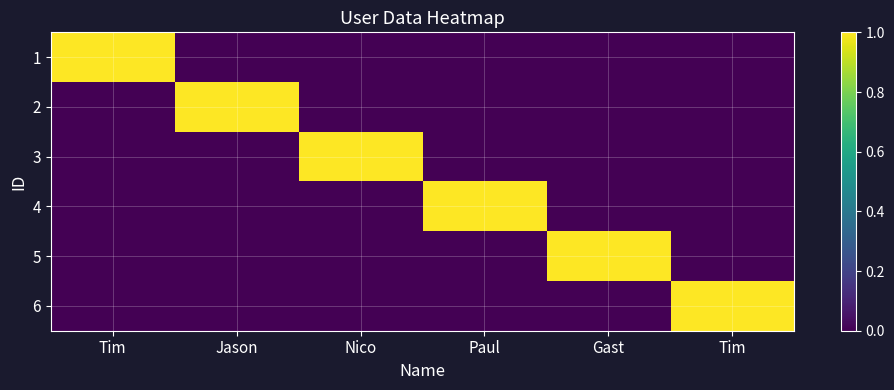

Reading left to right, what are all the values shown in this chart?

1: Tim=1	Jason=0	Nico=0	Paul=0	Gast=0	Tim=0
2: Tim=0	Jason=1	Nico=0	Paul=0	Gast=0	Tim=0
3: Tim=0	Jason=0	Nico=1	Paul=0	Gast=0	Tim=0
4: Tim=0	Jason=0	Nico=0	Paul=1	Gast=0	Tim=0
5: Tim=0	Jason=0	Nico=0	Paul=0	Gast=1	Tim=0
6: Tim=0	Jason=0	Nico=0	Paul=0	Gast=0	Tim=1